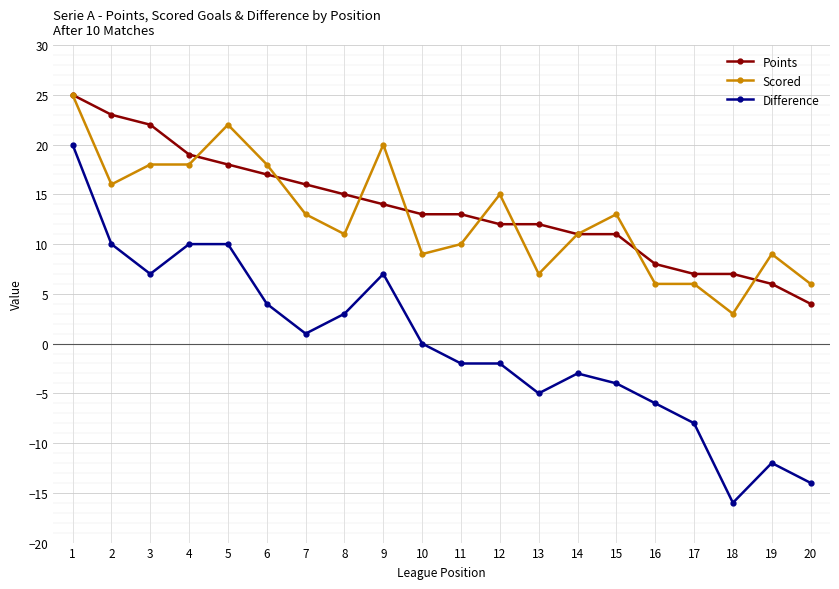

Which series has the largest range (max minus min)?

Difference